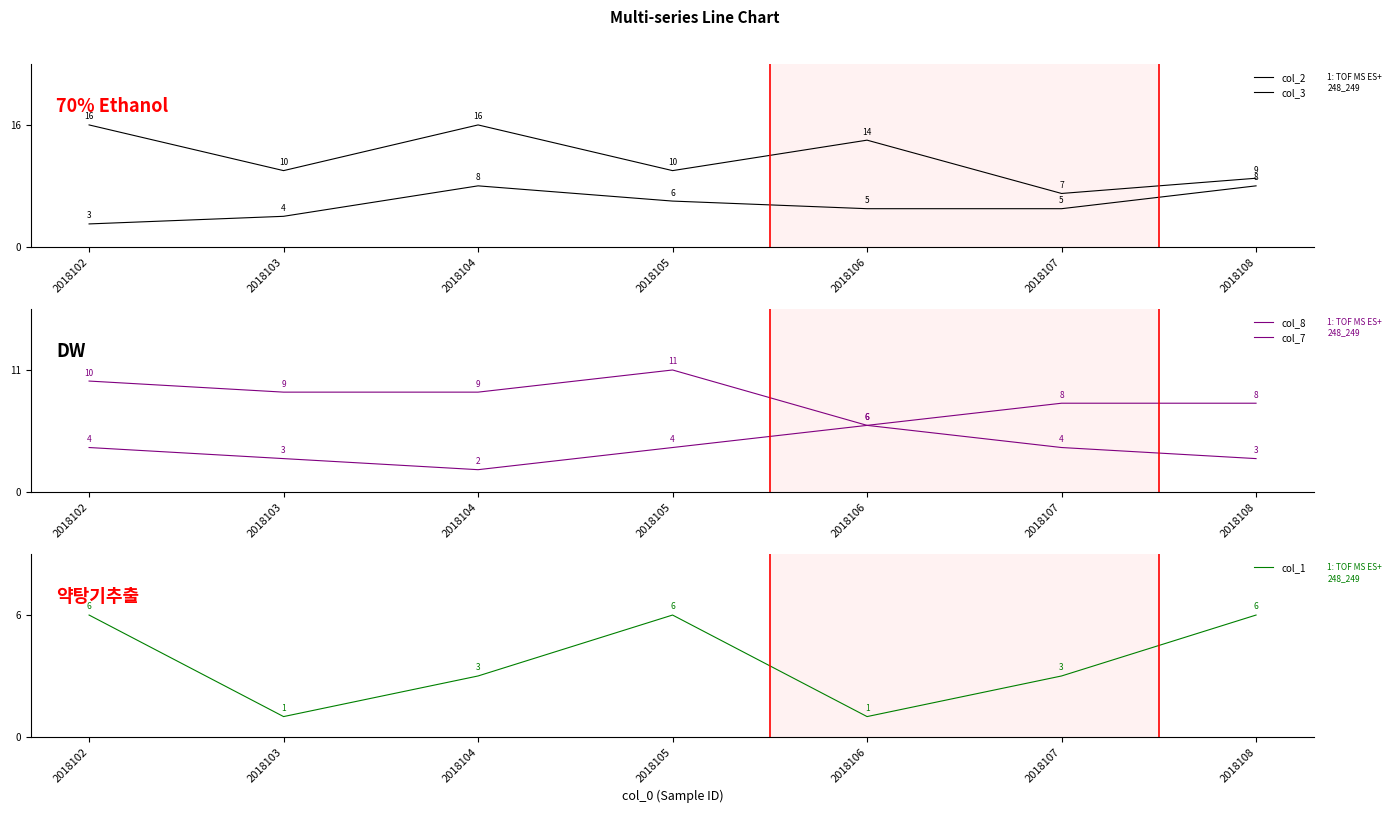

How many values in the col_8 series exceed 9?

2